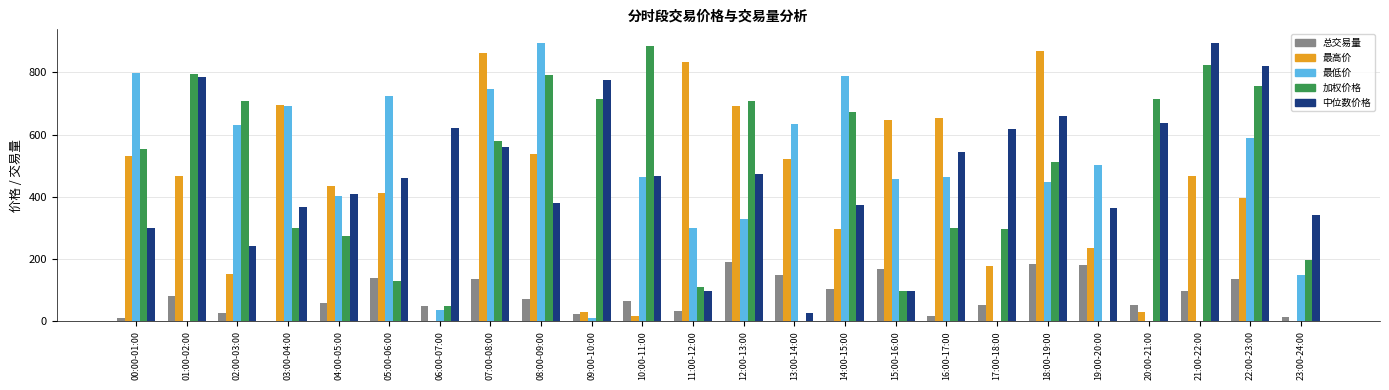

What is the approximate value of 加权价格 at 23:00-24:00?

197.7